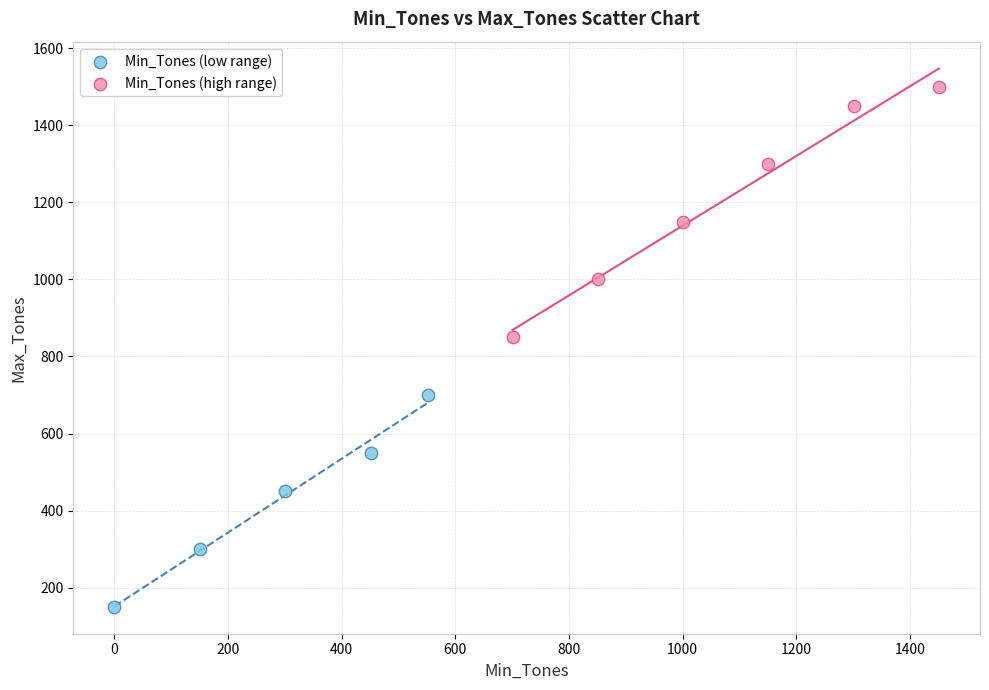

Which series contains the highest Y value?

Min_Tones (high range)